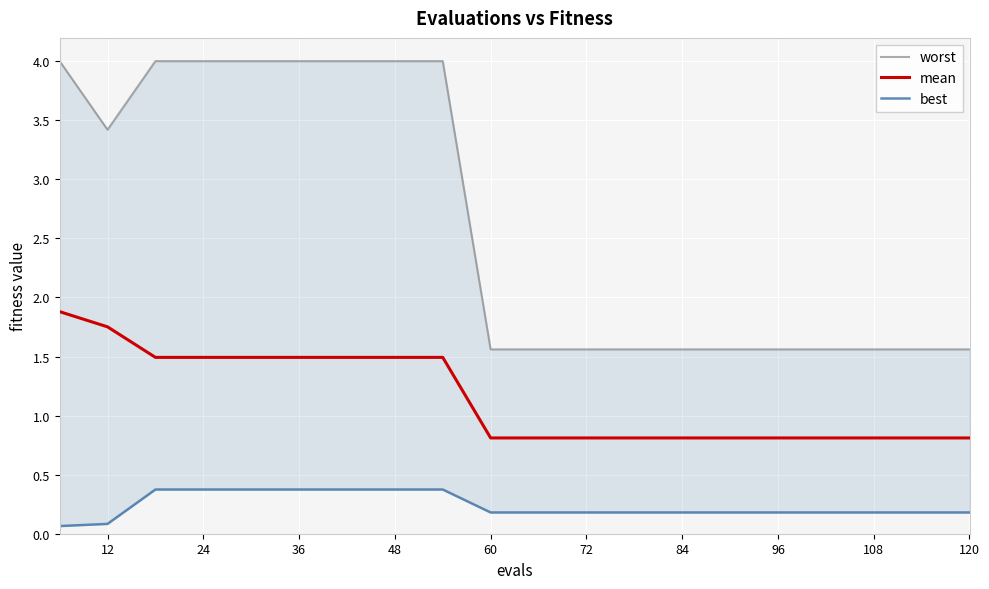

What is the value of the mean point at the 16th from the left?

0.8